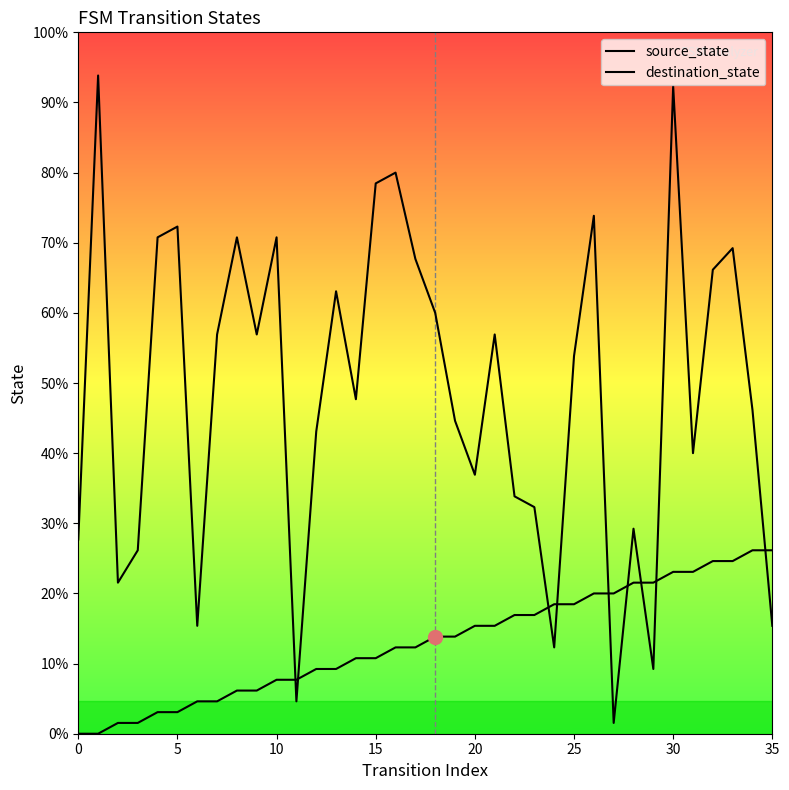

How many positive values does the source_state series have?

34